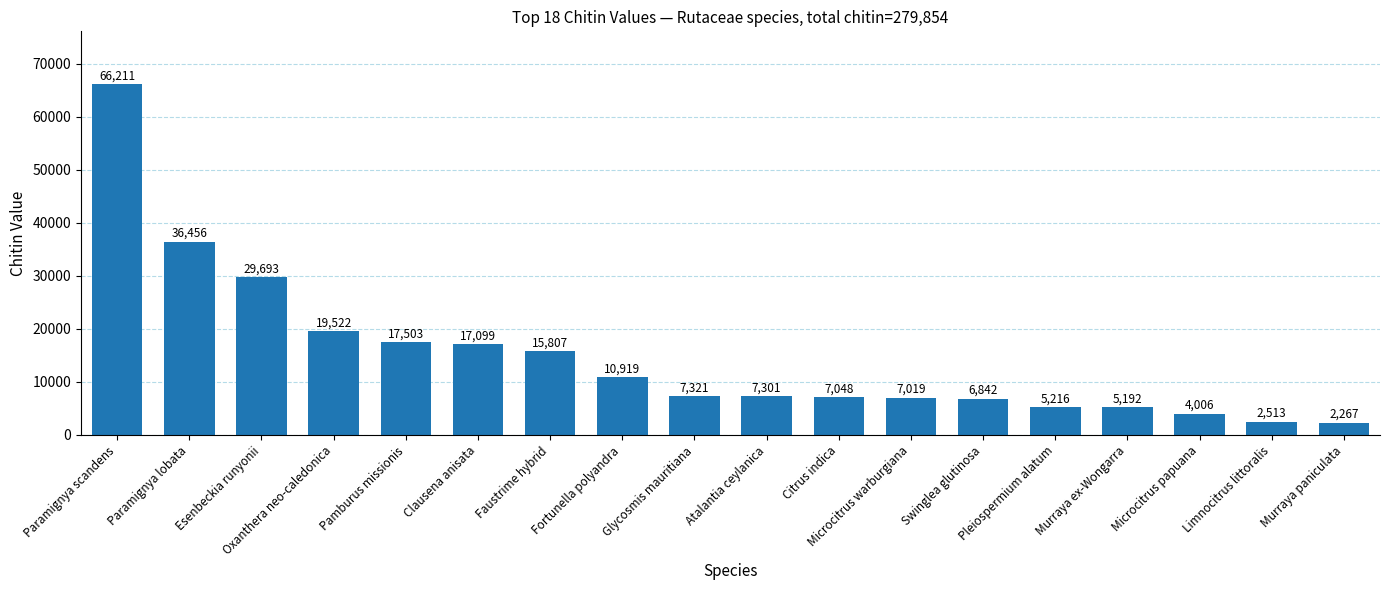

Are the bars grouped side by side (vs. stacked)?

No